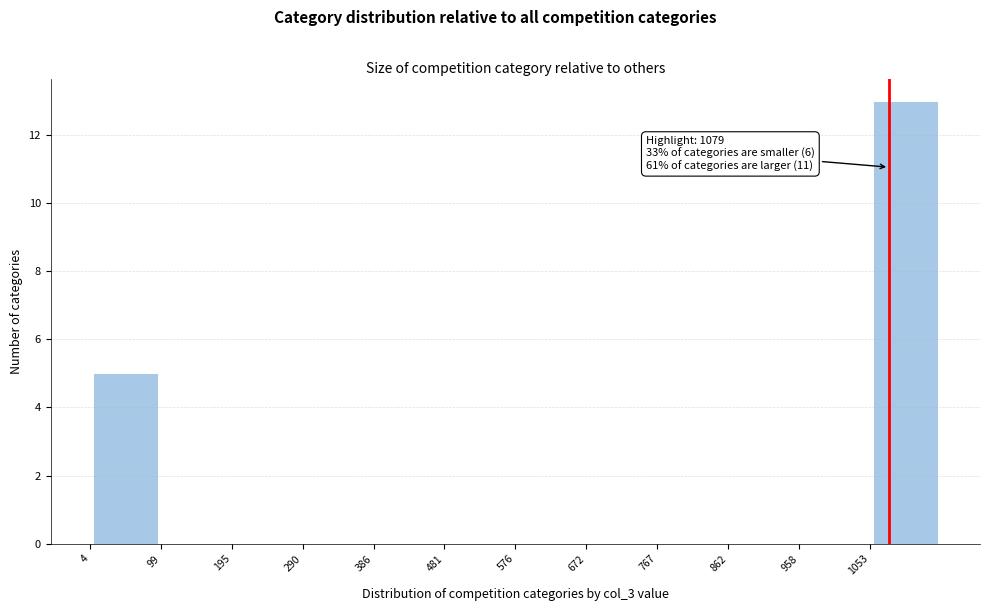

Which range on the x-axis has the tallest bar?

1050 to 1150